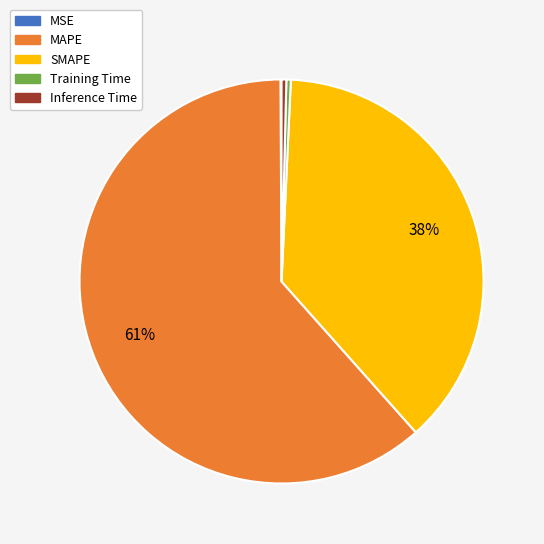

Which category has the biggest portion of the pie?

MAPE